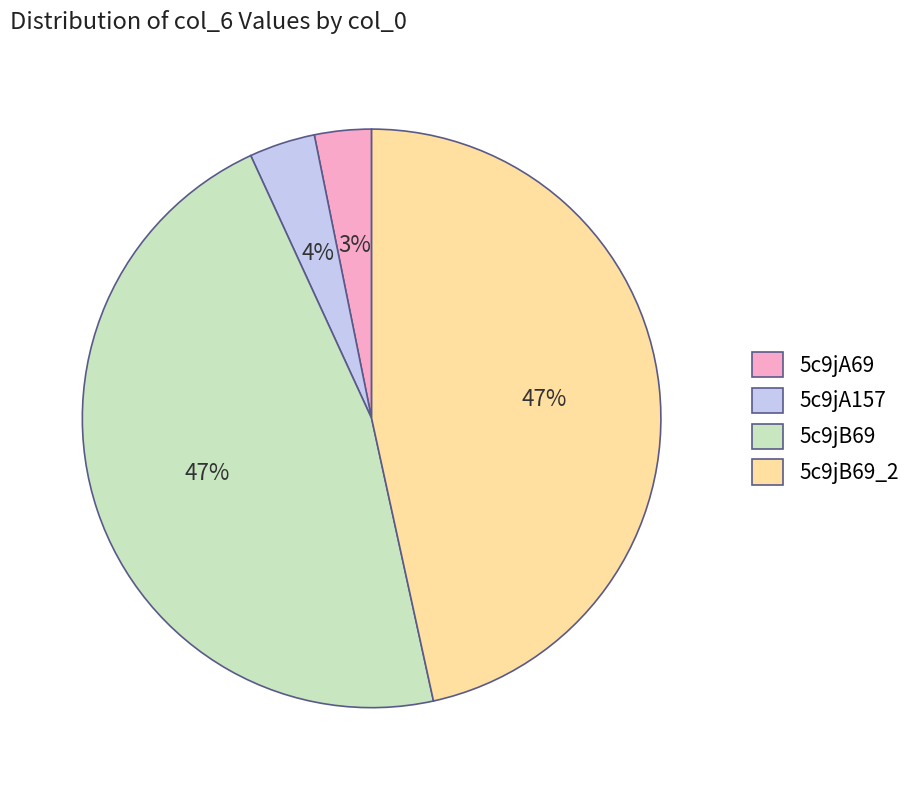

Which has a higher value, 5c9jA69 or 5c9jA157?

5c9jA157